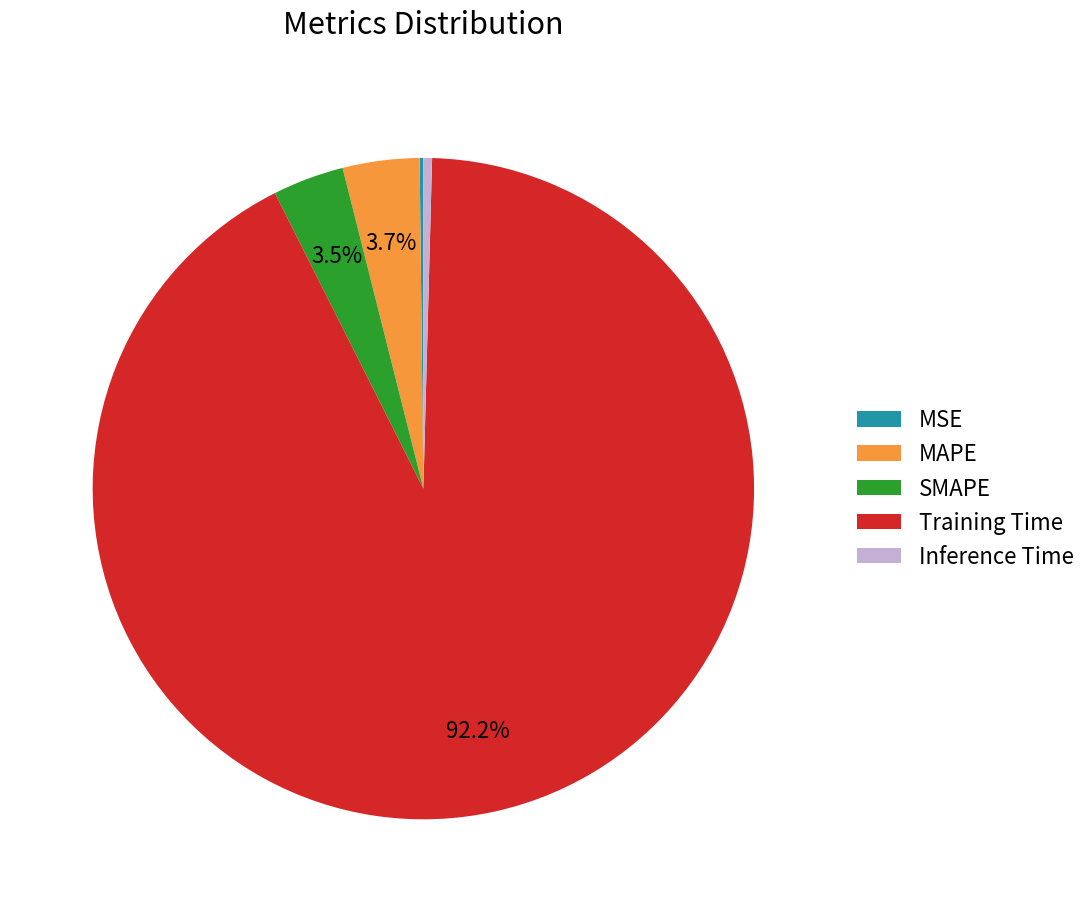

Is it true that Inference Time is 0% of the pie?

True